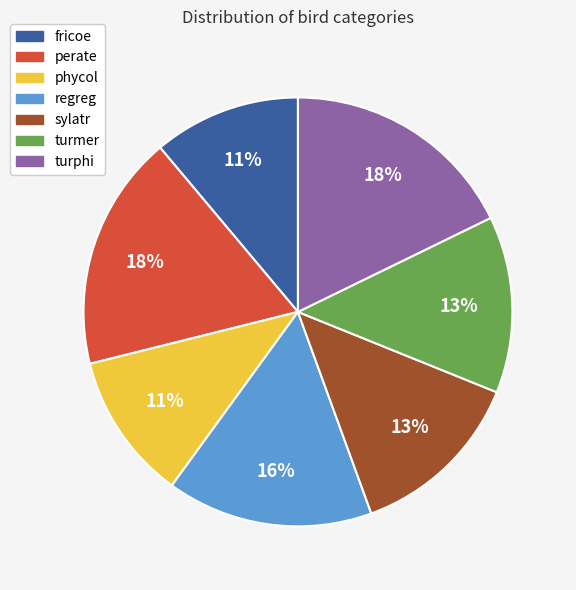

To the nearest percent, what percentage of the pie is sylatr?

13%